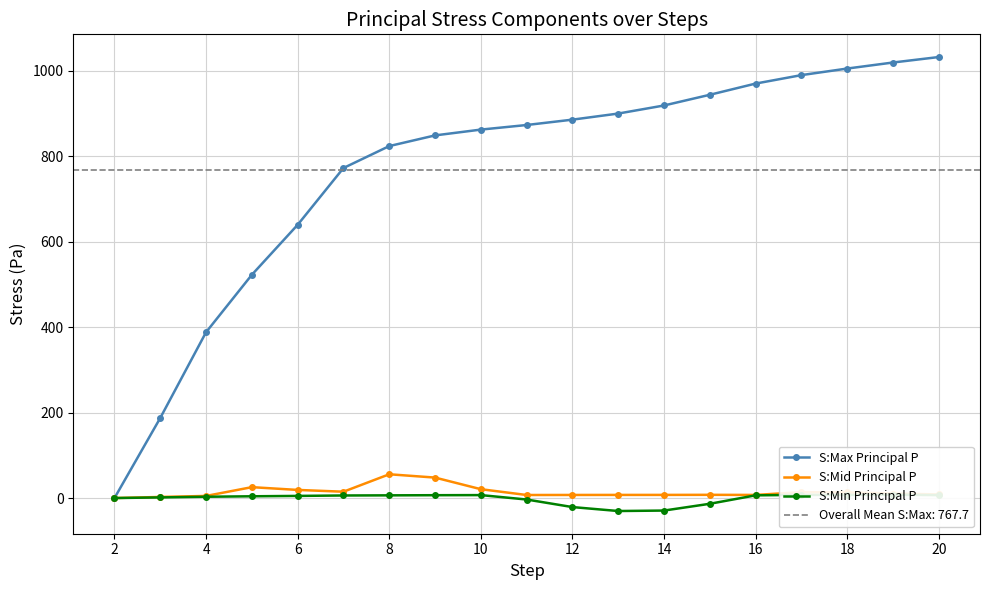

True or false: S:Min Principal P and S:Mid Principal P intersect in this chart.

False